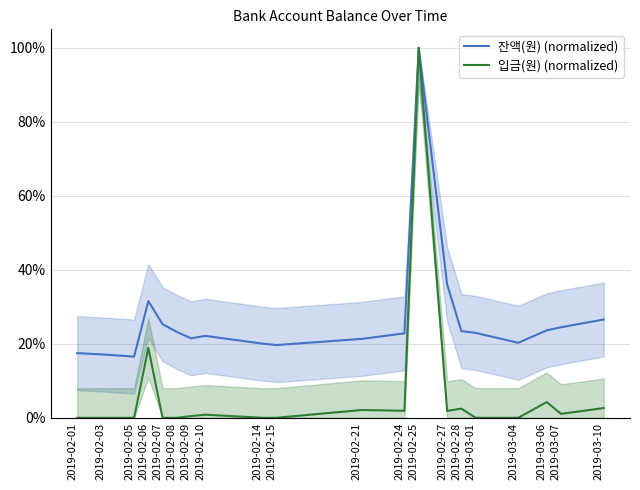

Reading left to right, list all the values displayed in this chart.

잔액(원) (normalized): 2019-02-01=17.5	2019-02-03=17.1	2019-02-05=16.5	2019-02-06=31.5	2019-02-07=25.3	2019-02-08=23.2	2019-02-09=21.5	2019-02-10=22.1	2019-02-14=20.1	2019-02-15=19.7	2019-02-21=21.3	2019-02-24=22.8	2019-02-25=100.0	2019-02-27=36.0	2019-02-28=23.4	2019-03-01=22.9	2019-03-04=20.3	2019-03-06=23.6	2019-03-07=24.5	2019-03-10=26.6
입금(원) (normalized): 2019-02-01=0.0	2019-02-03=0.0	2019-02-05=0.0	2019-02-06=18.9	2019-02-07=0.0	2019-02-08=0.0	2019-02-09=0.5	2019-02-10=0.8	2019-02-14=0.0	2019-02-15=0.0	2019-02-21=2.1	2019-02-24=1.9	2019-02-25=100.0	2019-02-27=1.9	2019-02-28=2.5	2019-03-01=0.0	2019-03-04=0.0	2019-03-06=4.2	2019-03-07=1.0	2019-03-10=2.6